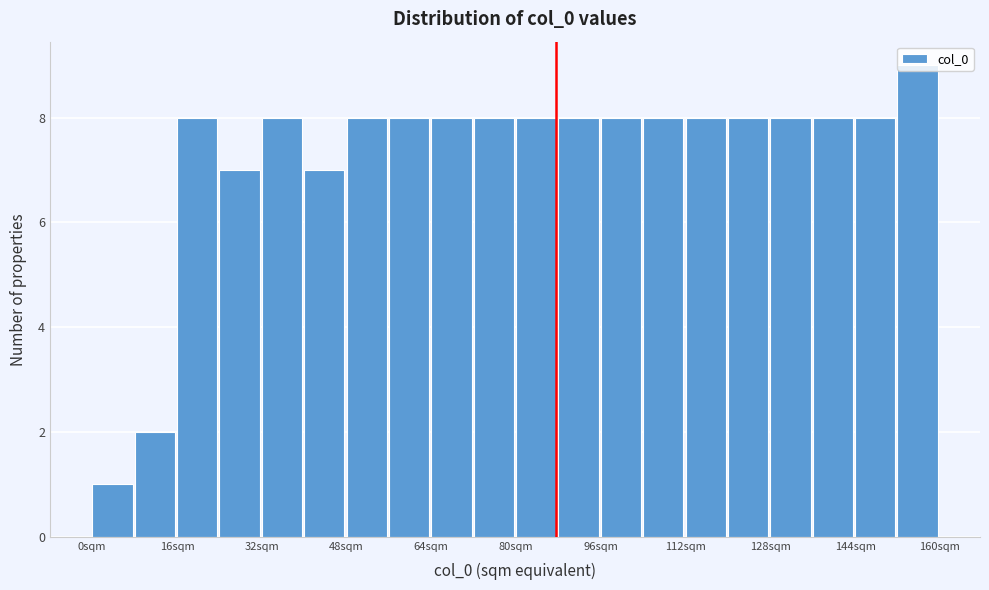

How tall is the bar that spans 88 to 96 on the x-axis? The values are not printed on the chart, so give them approximately, as read against the axis.

8